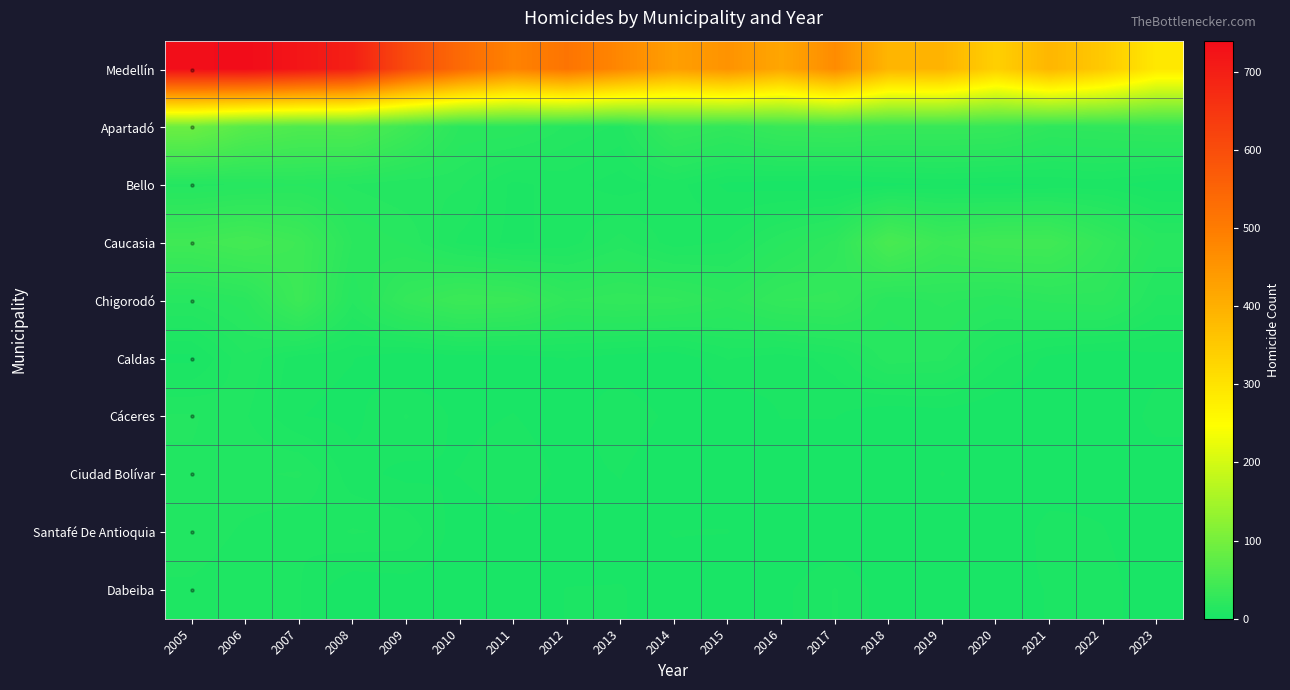

Is the value of Chigorodó at 2017 greater than the value of Cáceres at 2005?

Yes